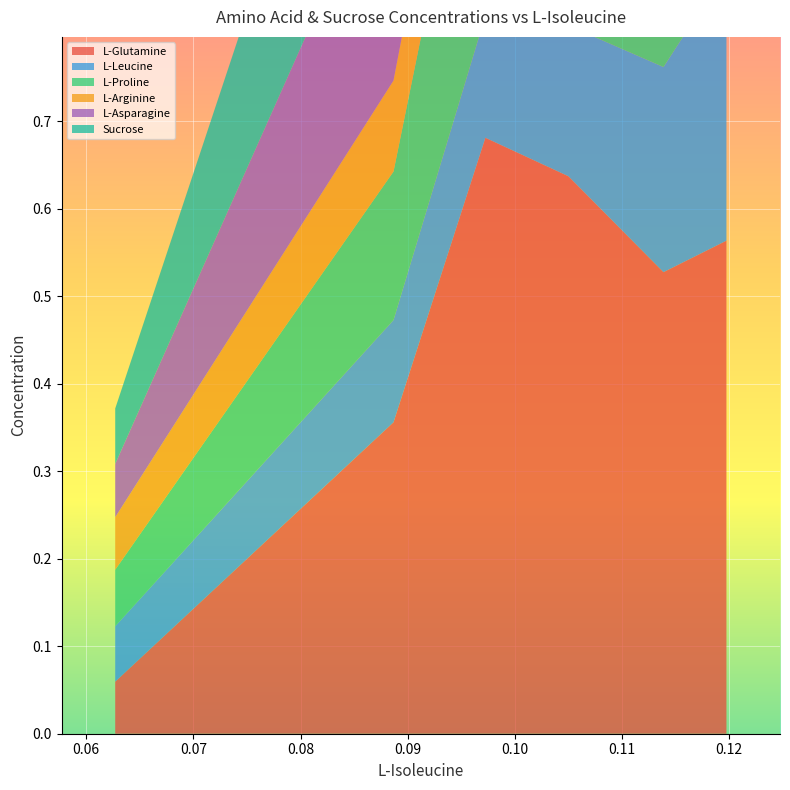

Reading right to left, list all the values displayed in this chart.

L-Glutamine: 0.11975=0.6	0.113875=0.5	0.105=0.6	0.09725=0.7	0.088675=0.4	0.0627=0.1
L-Leucine: 0.11975=0.3	0.113875=0.2	0.105=0.2	0.09725=0.1	0.088675=0.1	0.0627=0.1
L-Proline: 0.11975=0.7	0.113875=0.6	0.105=0.5	0.09725=0.3	0.088675=0.2	0.0627=0.1
L-Arginine: 0.11975=0.3	0.113875=0.2	0.105=0.2	0.09725=0.1	0.088675=0.1	0.0627=0.1
L-Asparagine: 0.11975=0.3	0.113875=0.4	0.105=0.4	0.09725=0.5	0.088675=0.3	0.0627=0.1
Sucrose: 0.11975=0.6	0.113875=0.6	0.105=0.6	0.09725=0.5	0.088675=0.3	0.0627=0.1